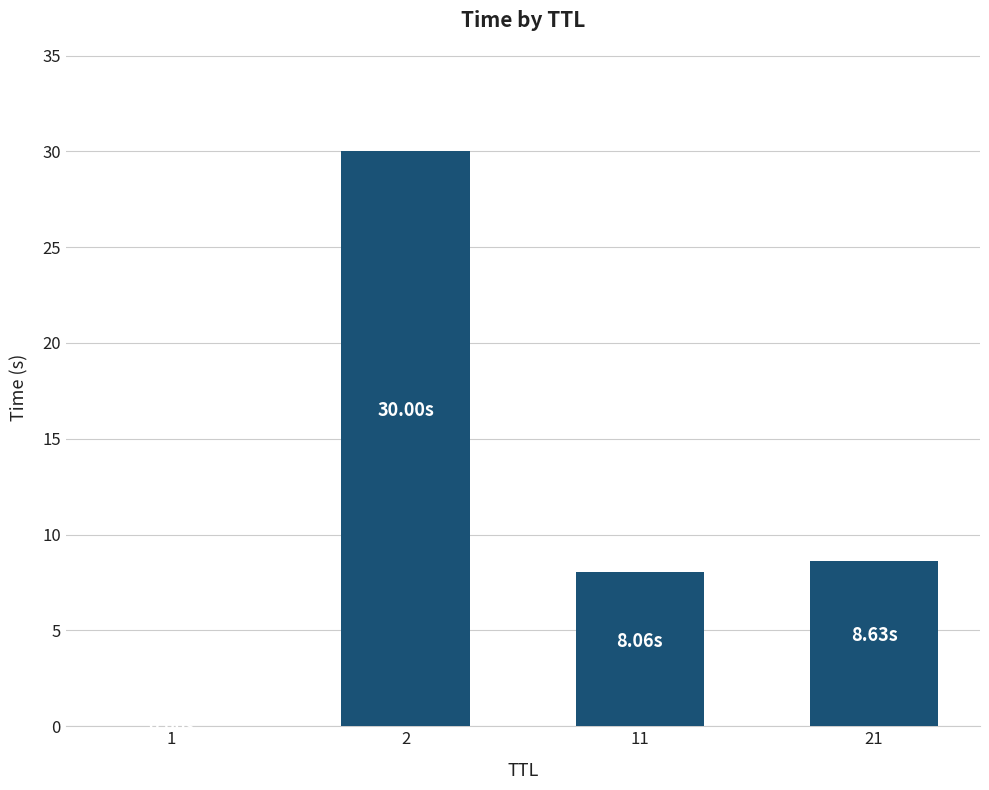

How many distinct data groups are displayed?

1